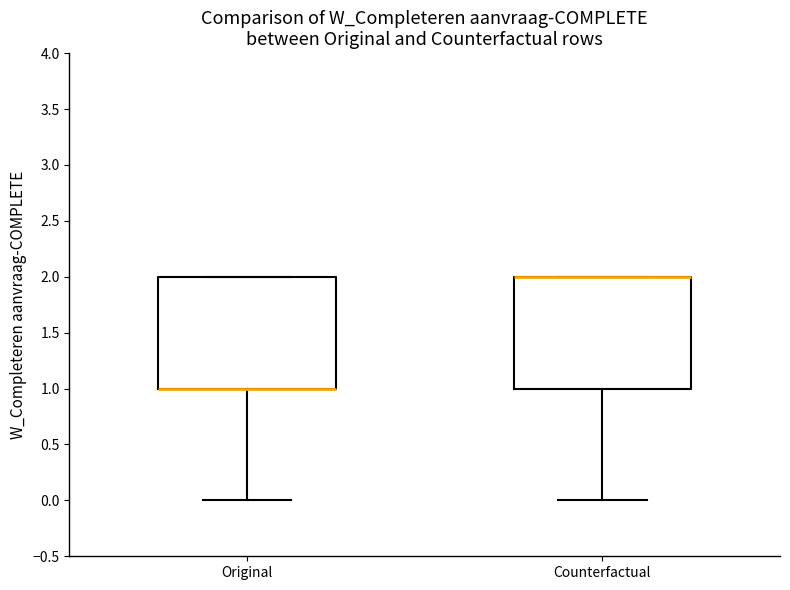

Reading left to right, transcribe this box plot: for each box, give where its median line is, the range the box spans, and where its two whiskers end, as read against the y-axis. The values are not printed on the chart, so give them approximately, as read against the axis.

Original: median 1 (drawn on the box's lower edge), box 1 to 2, whiskers 0 to 2
Counterfactual: median 2 (drawn on the box's upper edge), box 1 to 2, whiskers 0 to 2